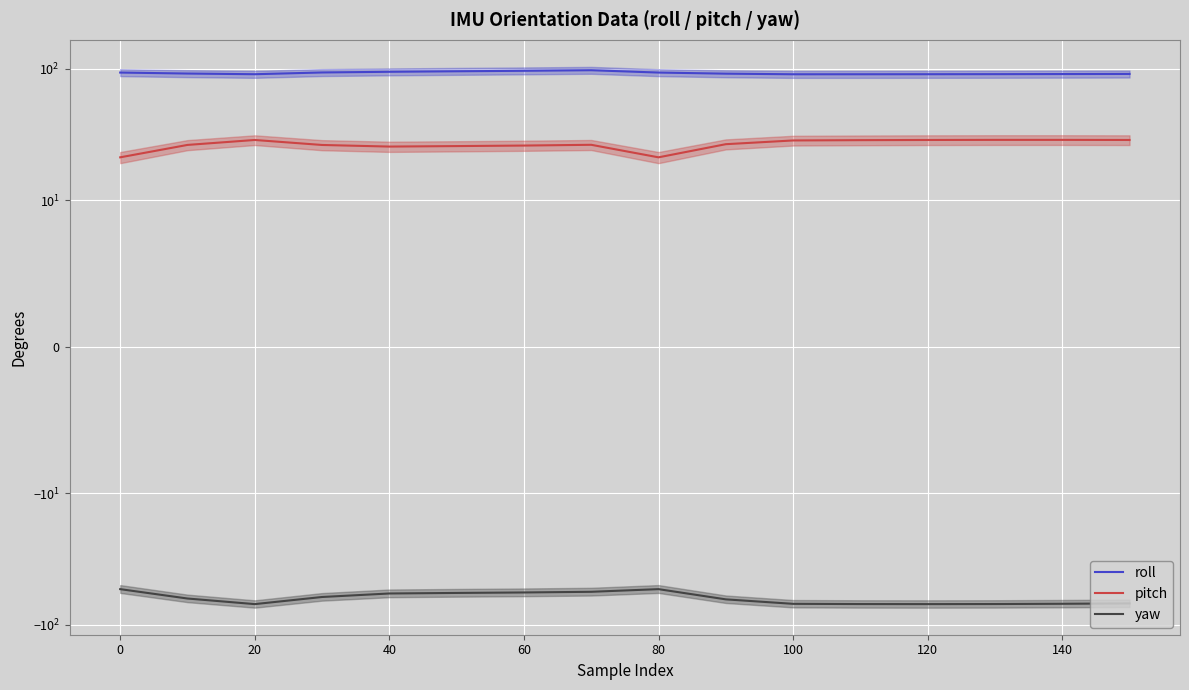

Reading left to right, what are all the values shown in this chart?

roll: 93.4	91.8	90.7	93.5	94.7	95.5	96.3	97.3	93.4	91.6	90.6	90.6	90.7	90.8	91.0	91.2
pitch: 21.2	26.4	28.7	26.3	25.6	25.8	26.1	26.4	21.2	26.7	28.5	28.6	28.7	28.8	28.8	28.7
yaw: -53.6	-63.1	-69.6	-61.5	-57.8	-57.2	-56.8	-56.1	-53.6	-64.0	-69.3	-69.5	-69.6	-69.5	-69.2	-68.8